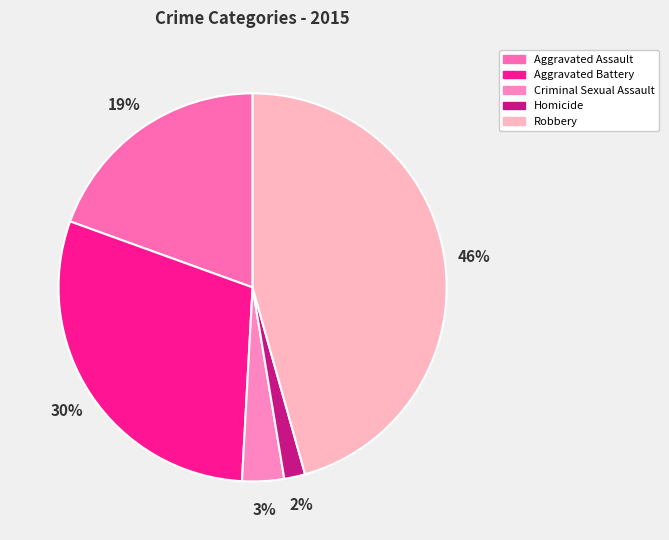

Between Criminal Sexual Assault and Aggravated Assault, which is larger?

Aggravated Assault